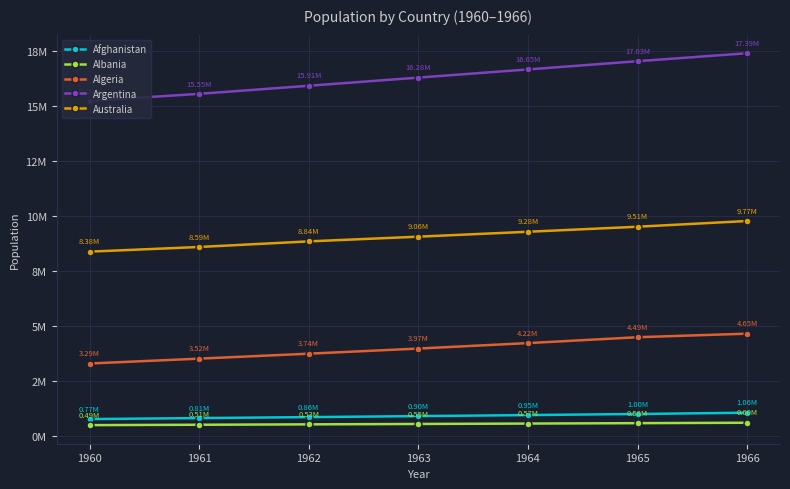

True or false: Afghanistan has a value of 951225.9 at 1964.

True